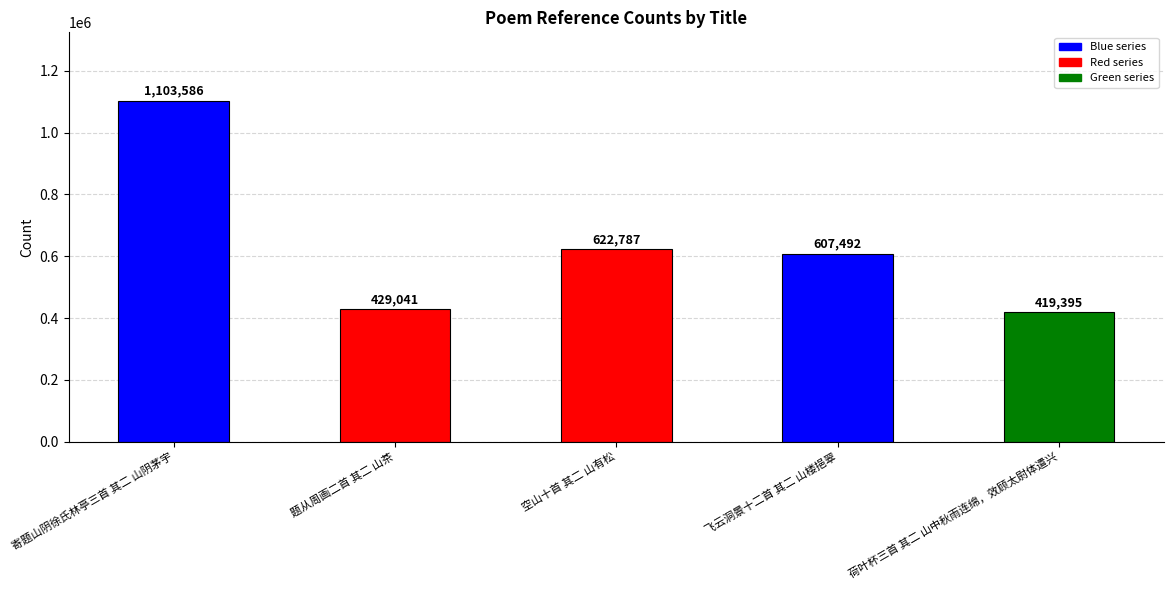

What is the sum of all values?

3182301